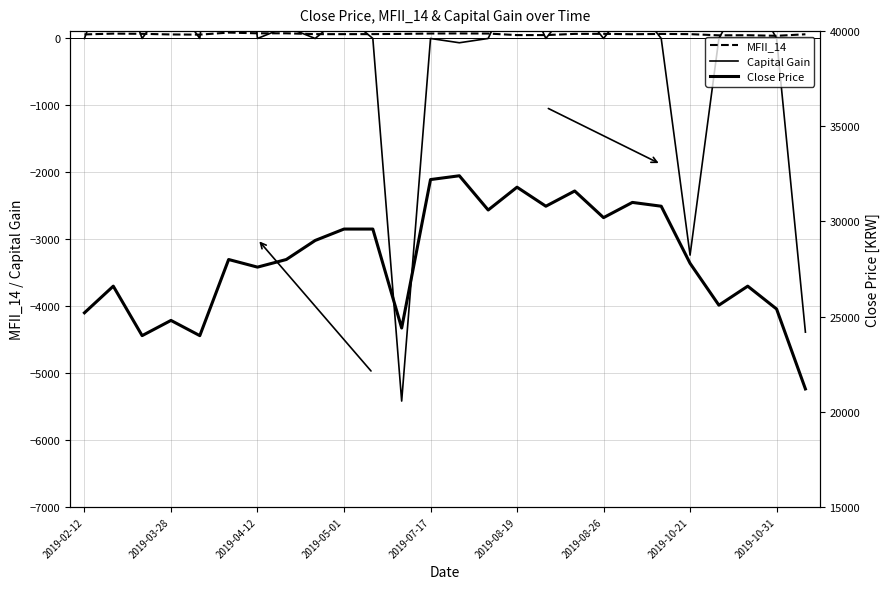

How many values in the MFII_14 series exceed 65?

13